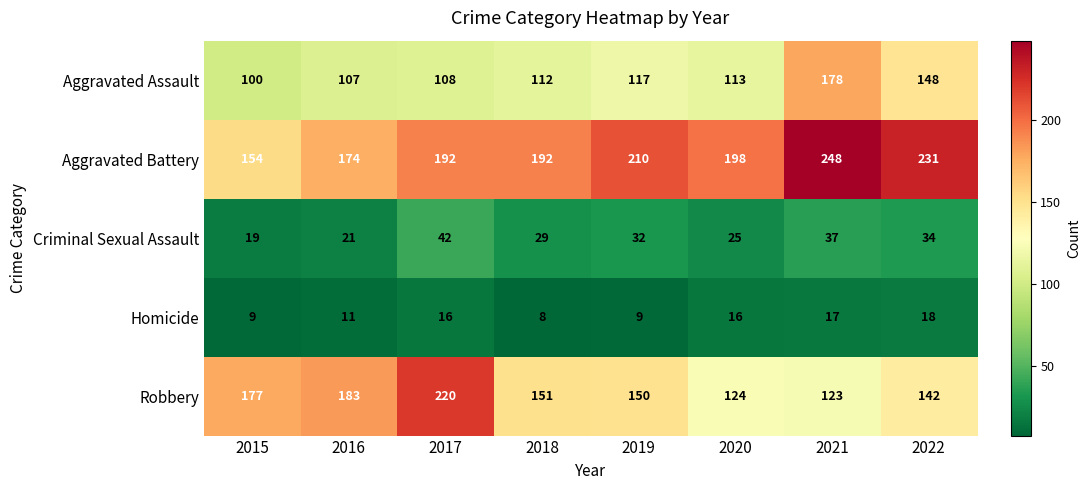

True or false: Criminal Sexual Assault has a value of 55 at 2022.

False